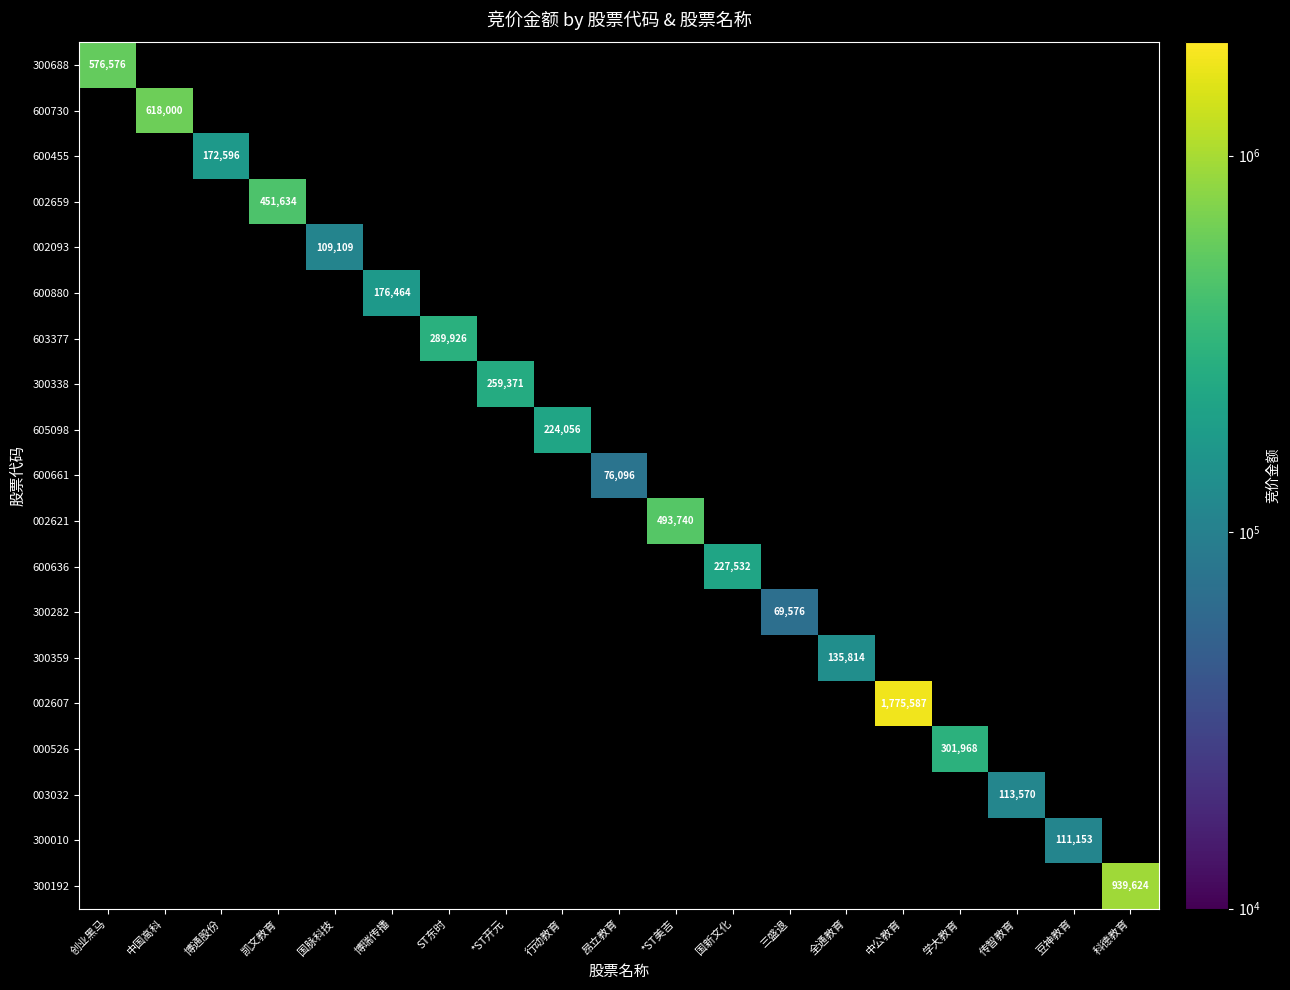

Which has a higher value, 传智教育 or 行动教育?

行动教育